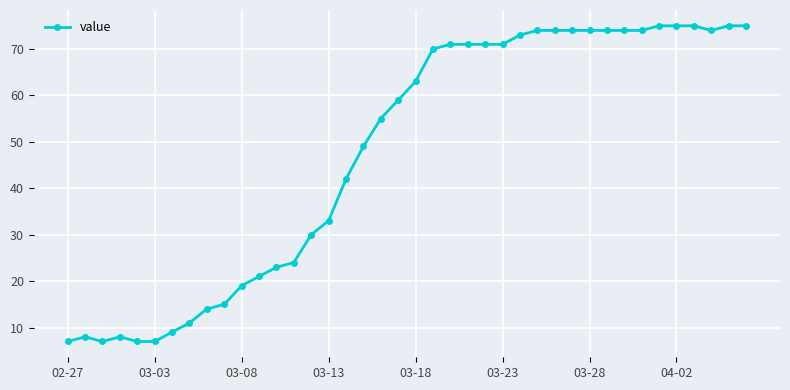

How many lines are shown in the chart?

1